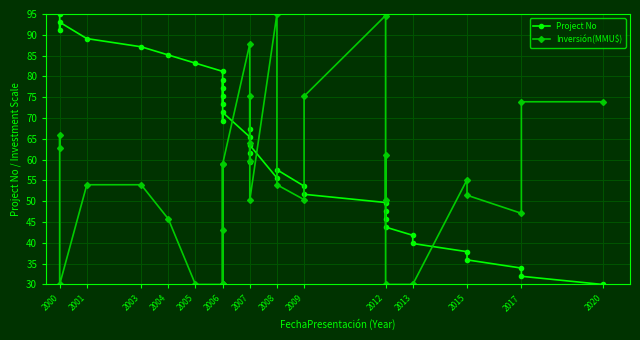

List the series in order of their peak value, highest first.

Project No, Inversión(MMU$)